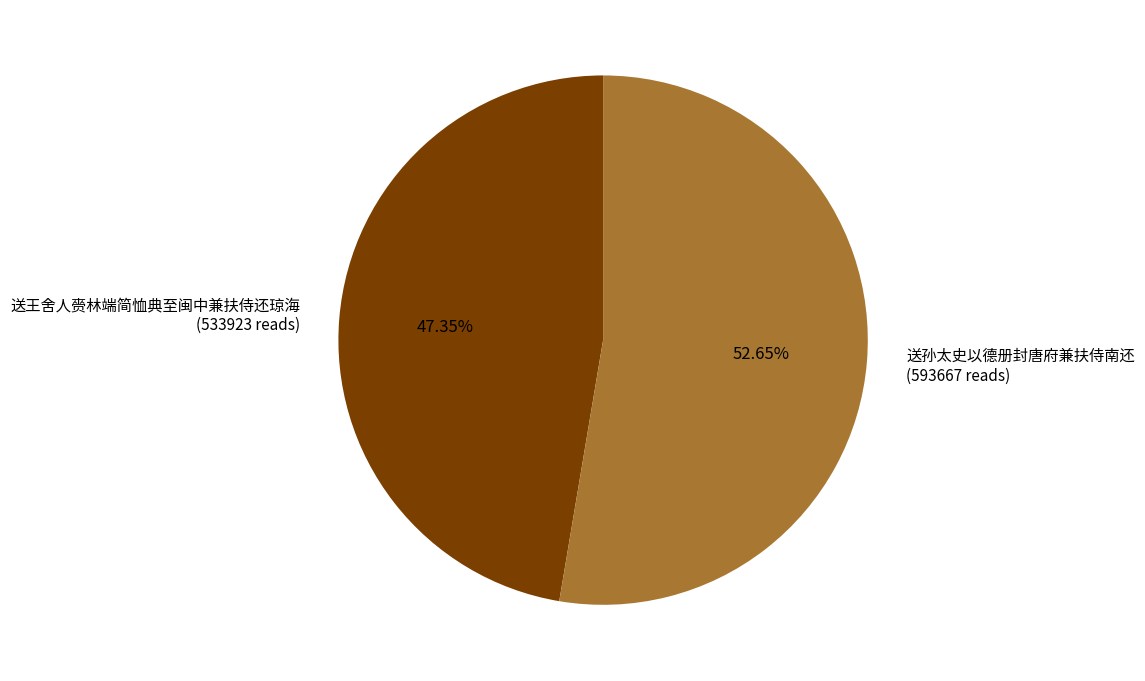

To the nearest percent, what is the average slice percentage?

50%